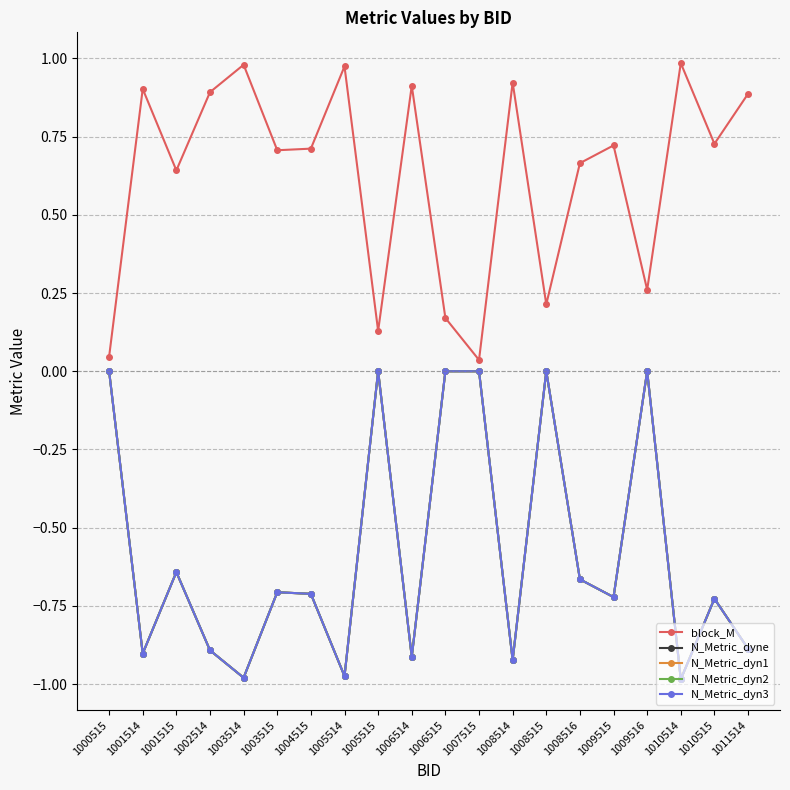

True or false: N_Metric_dyn2 and N_Metric_dyne cross at least once.

False